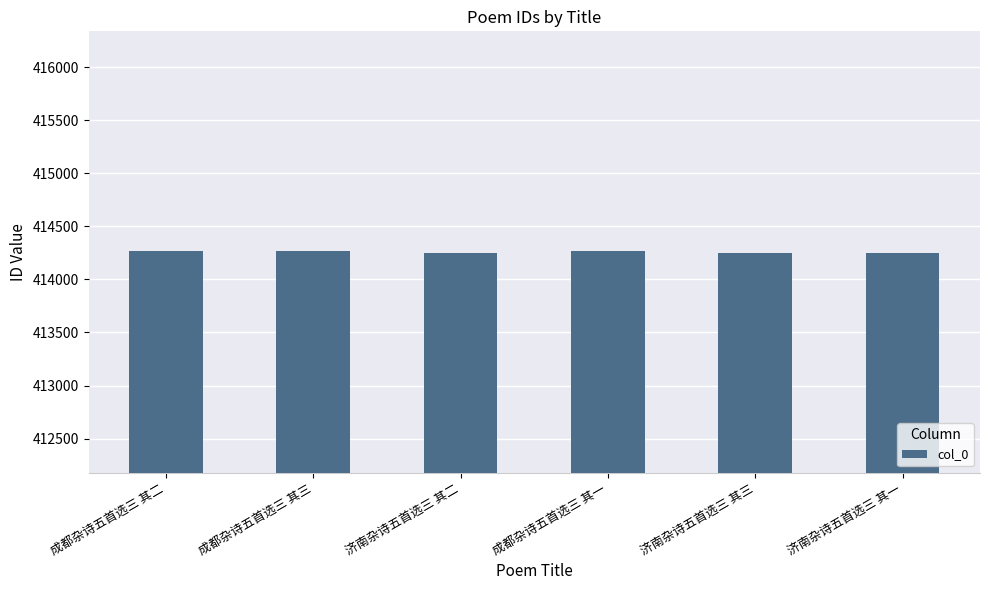

What is the difference between the values at 济南杂诗五首选三 其二 and 成都杂诗五首选三 其二?

13